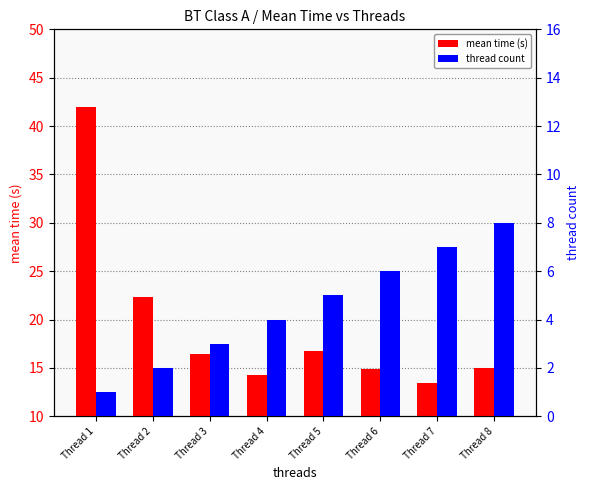

At which label does mean time (s) reach its minimum?

Thread 7